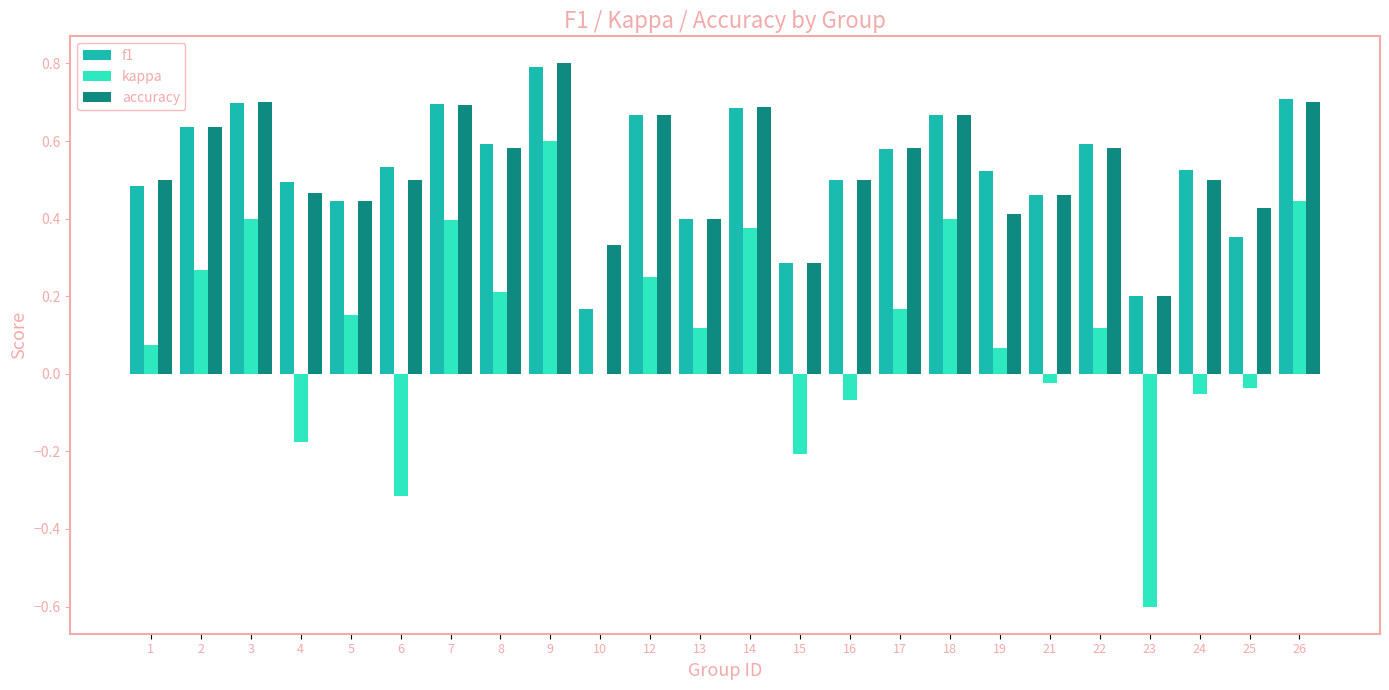

What is the maximum value shown in the chart?

0.8